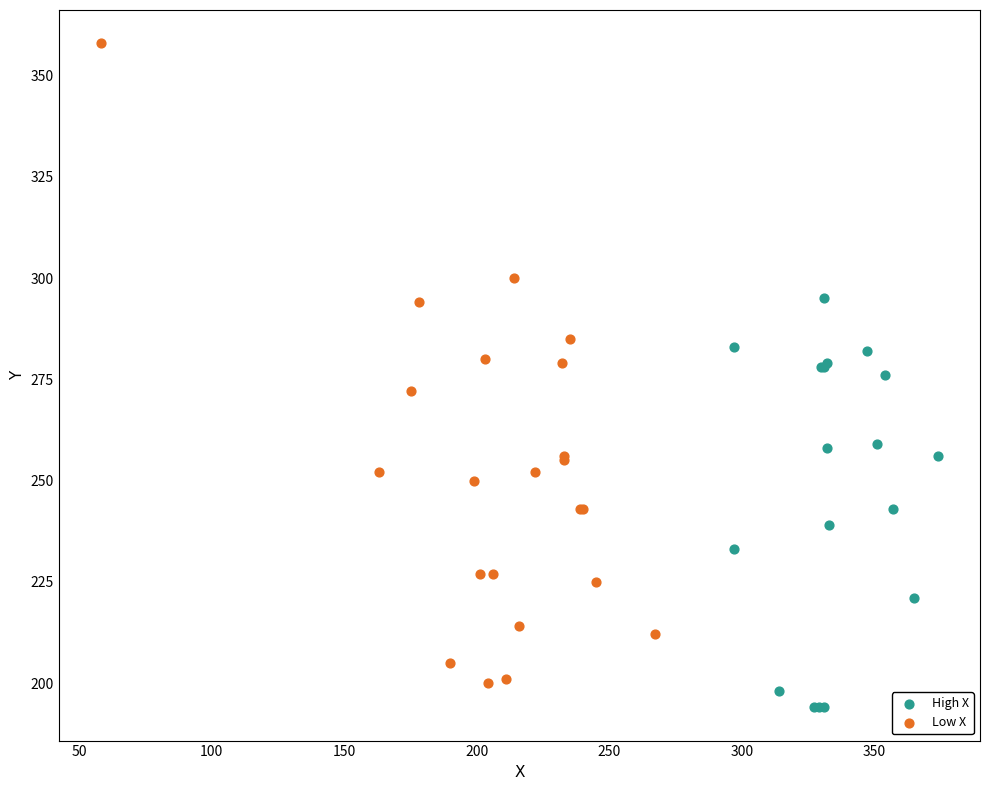

Which series reaches the maximum Y coordinate?

Low X